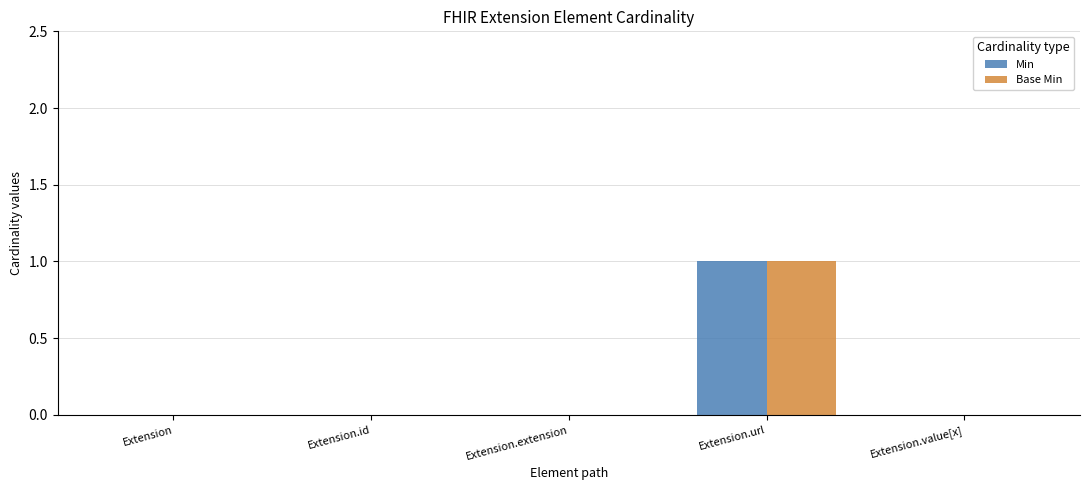

Is it true that Base Min equals 0 at Extension.url?

False